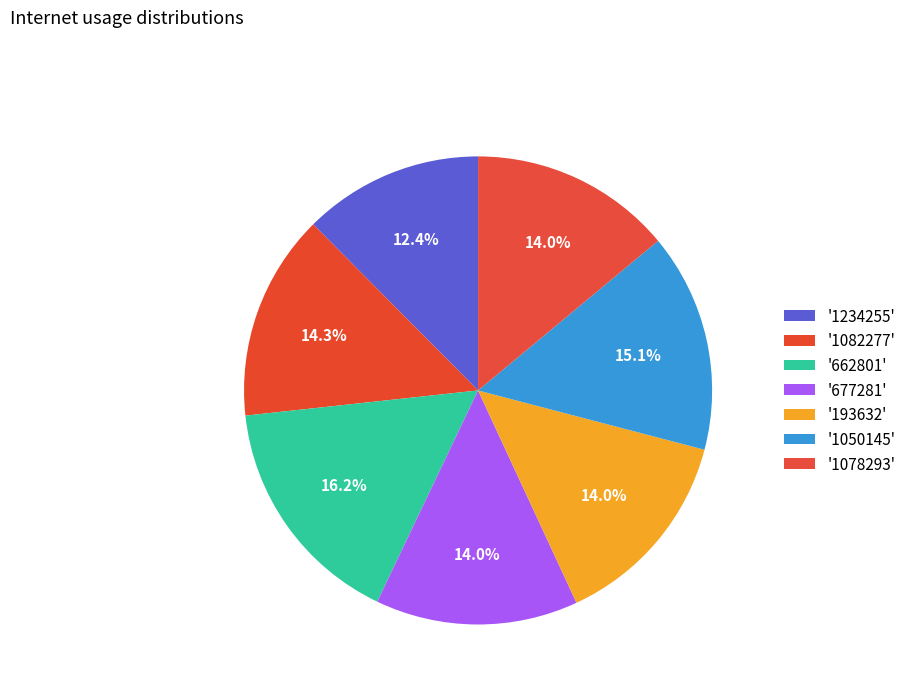

What is the smallest slice in the pie chart?

1234255